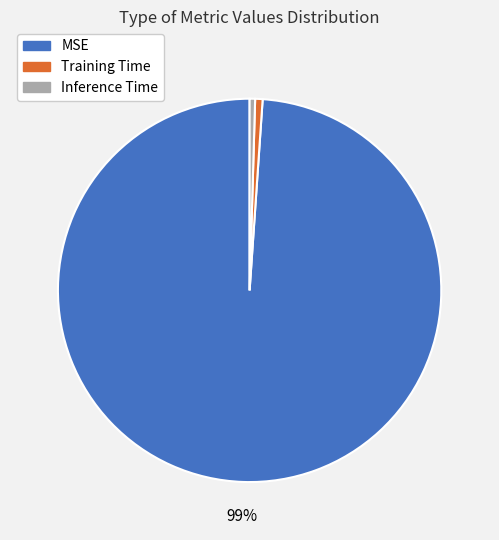

Which slice is the largest?

MSE